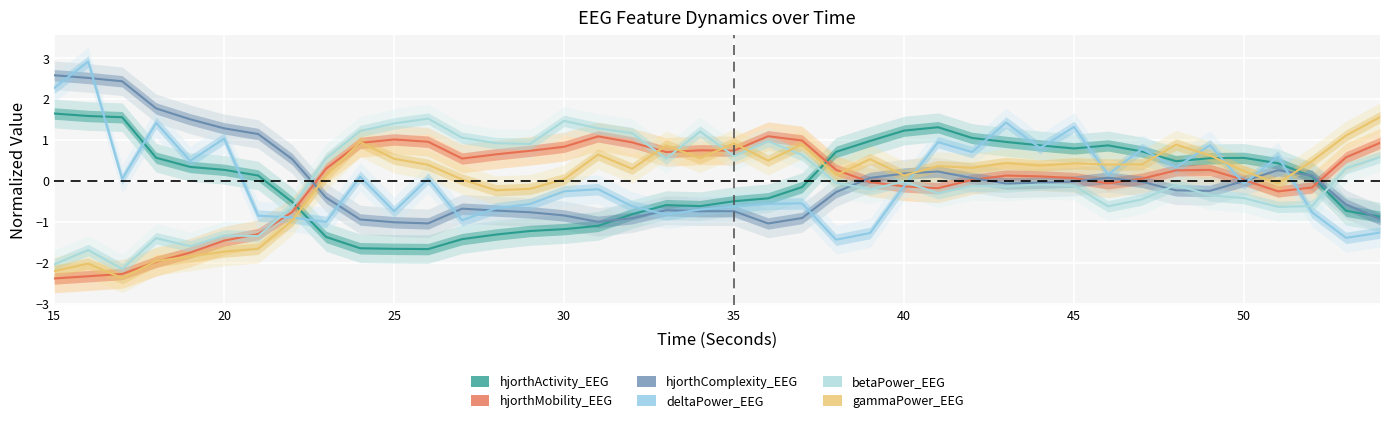

Which series has the widest spread of values?

deltaPower_EEG